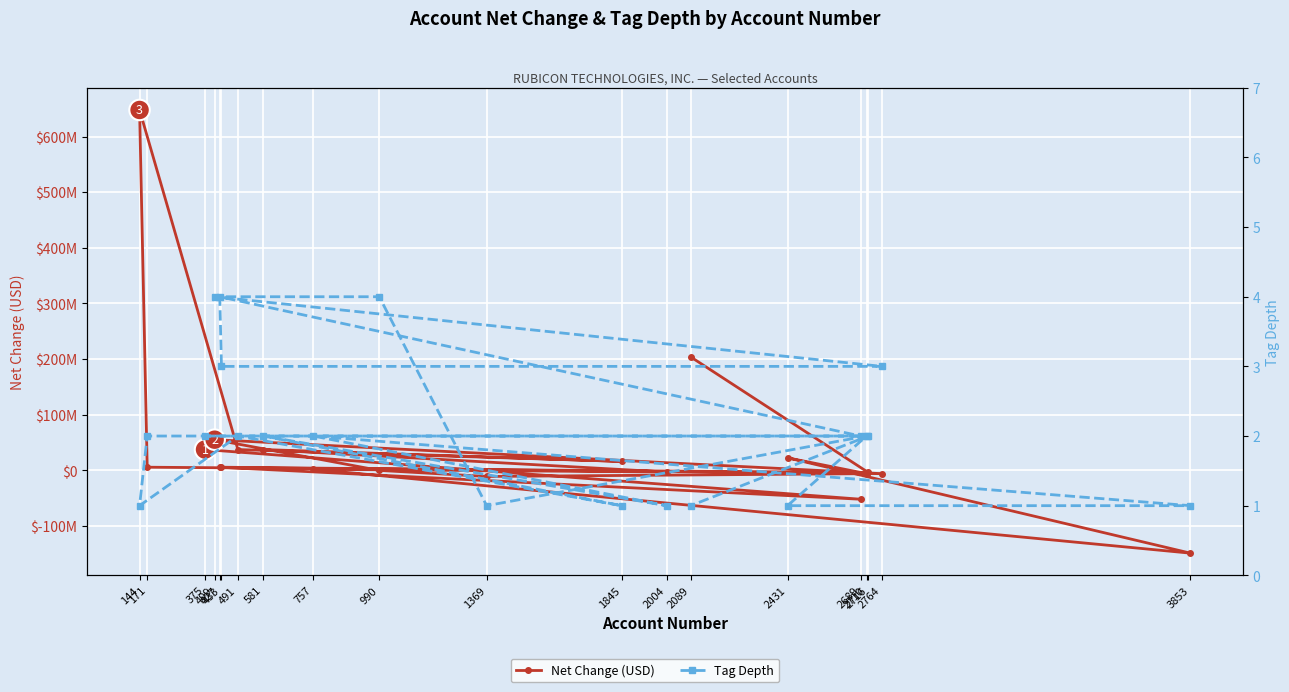

List the series in order of their peak value, highest first.

Net Change (USD), Tag Depth